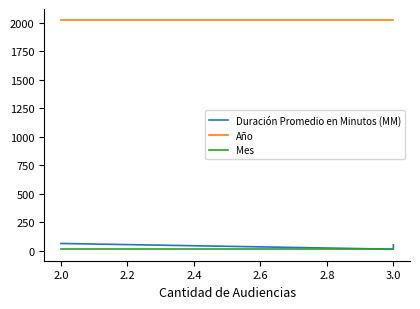

Does the chart display data point markers on the line(s)?

No